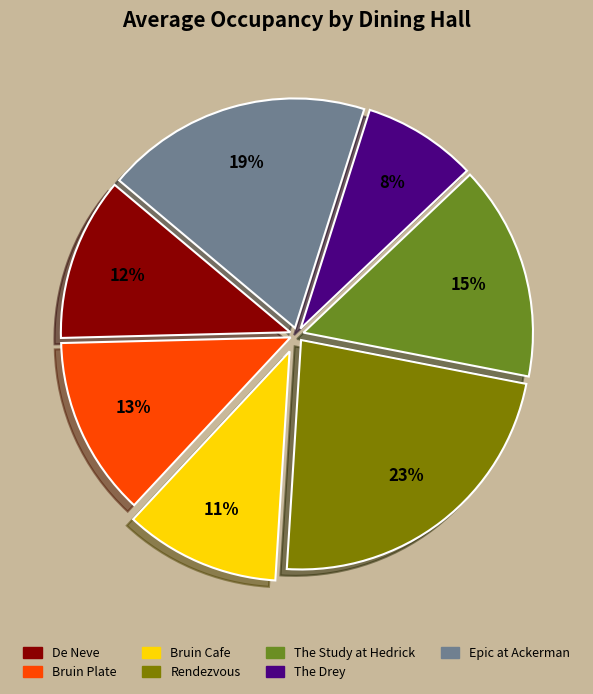

Is there a majority slice in this chart?

No